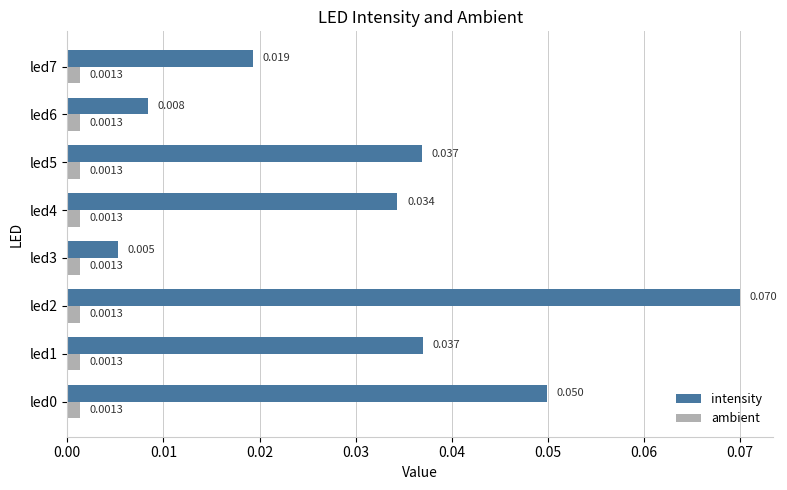

Rank the series by their maximum value, from highest to lowest.

intensity, ambient